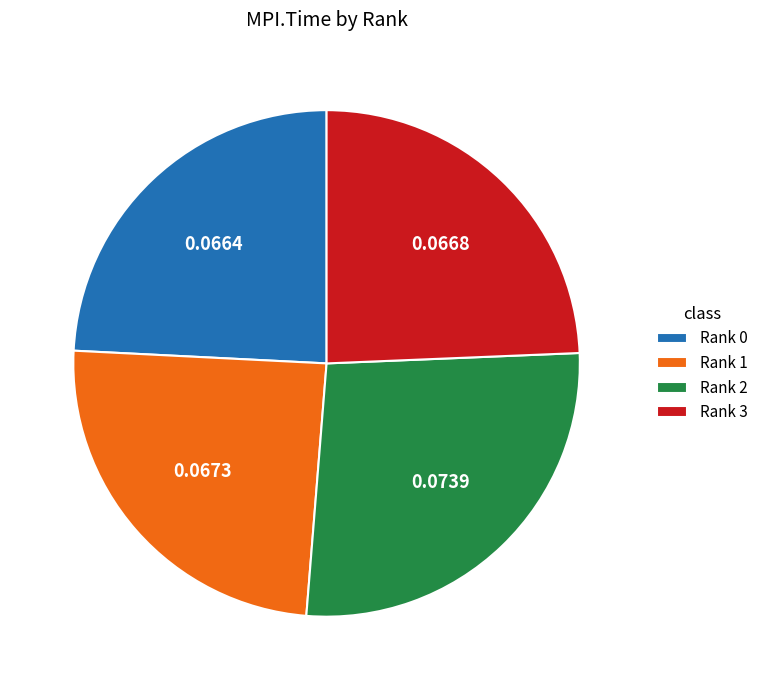

Is Rank 3 the majority of the pie?

No